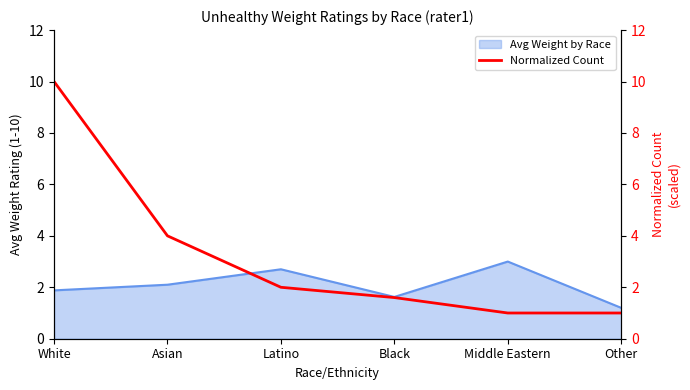

Rank the categories by value from highest to lowest.

White, Asian, Latino, Black, Middle Eastern, Other